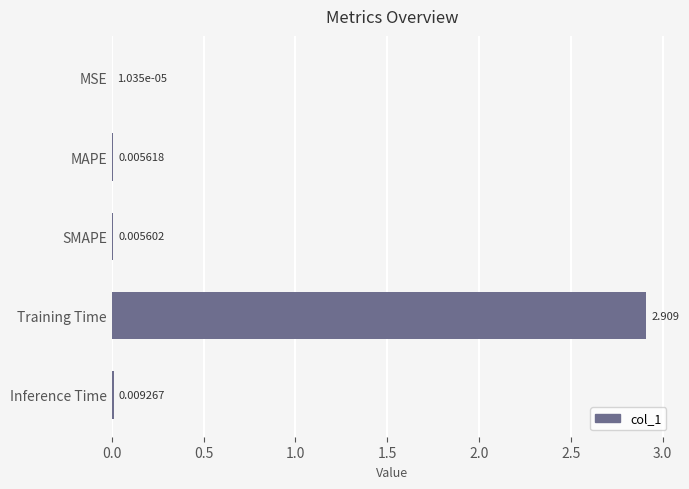

Which label corresponds to the largest value in the chart?

Training Time